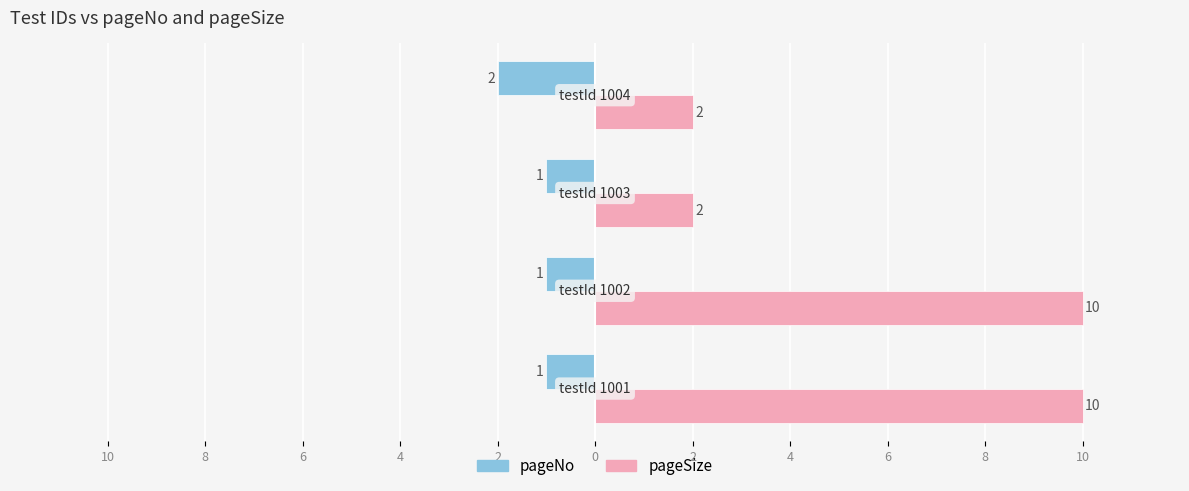

At how many categories does at least one series exceed 7?

2